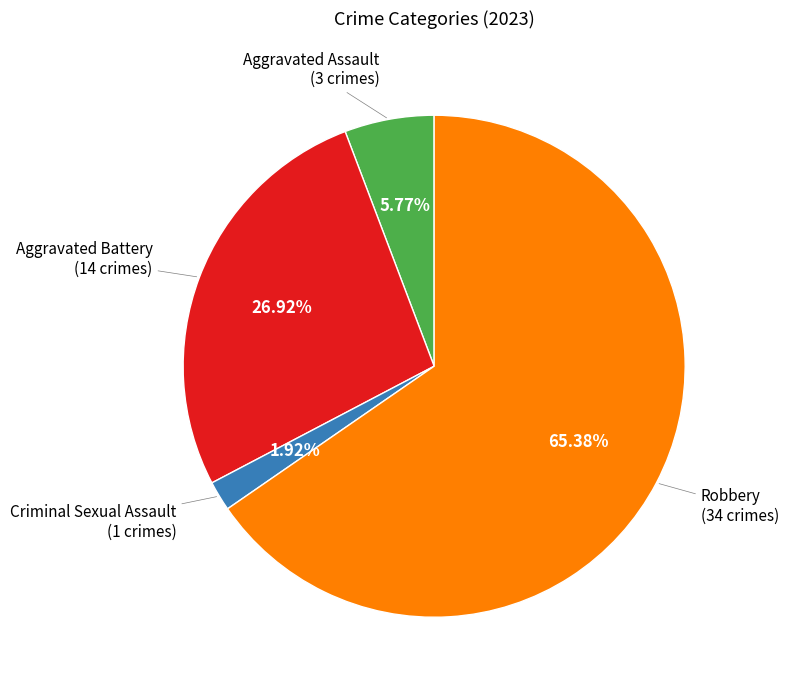

Is there a majority slice in this chart?

Yes